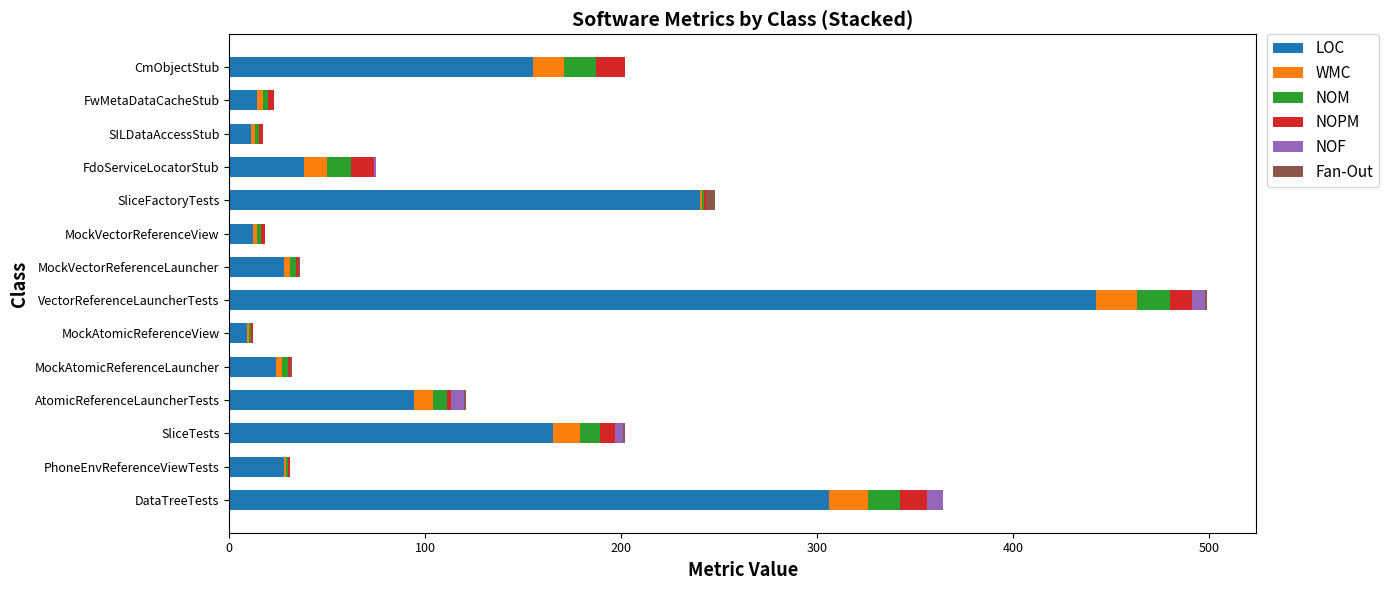

What is the total value across all series at CmObjectStub?

202